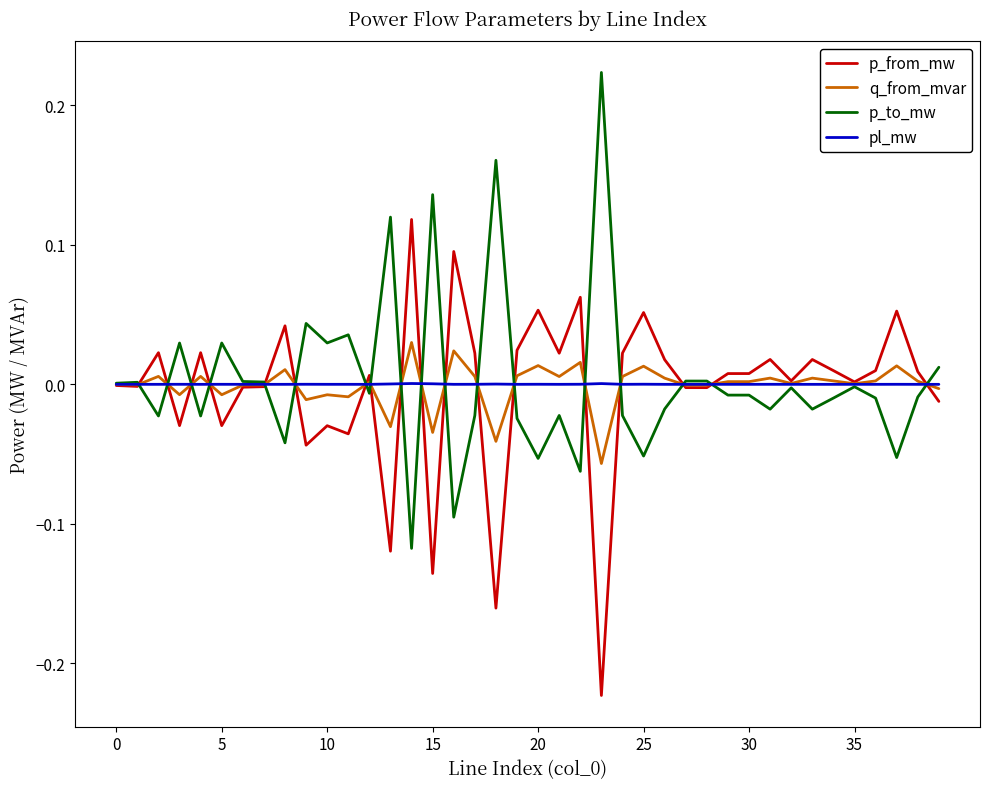

How many lines are shown in the chart?

4